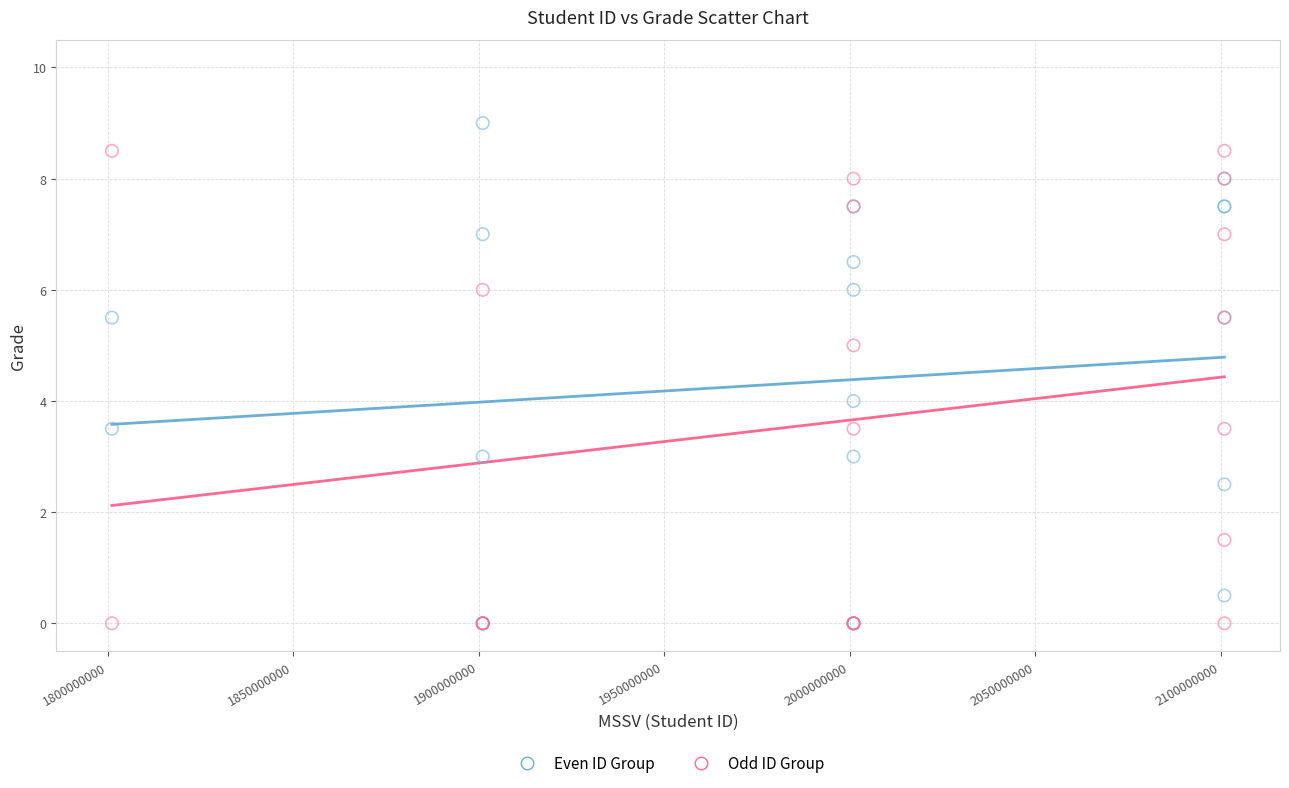

Which series reaches the maximum Y coordinate?

Even ID Group